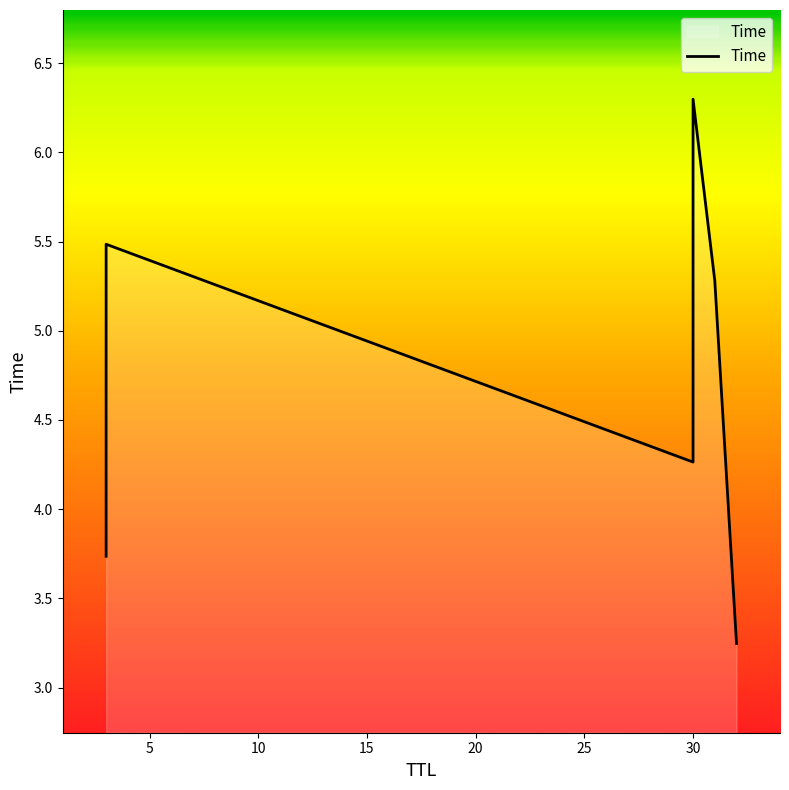

Reading left to right, extract all data points from this chart.

3.7	5.5	4.3	6.3	5.3	3.2